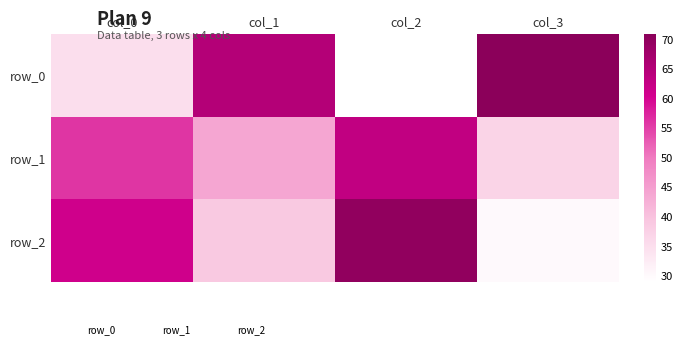

What is the difference between the row_2 values at col_3 and col_2?

40